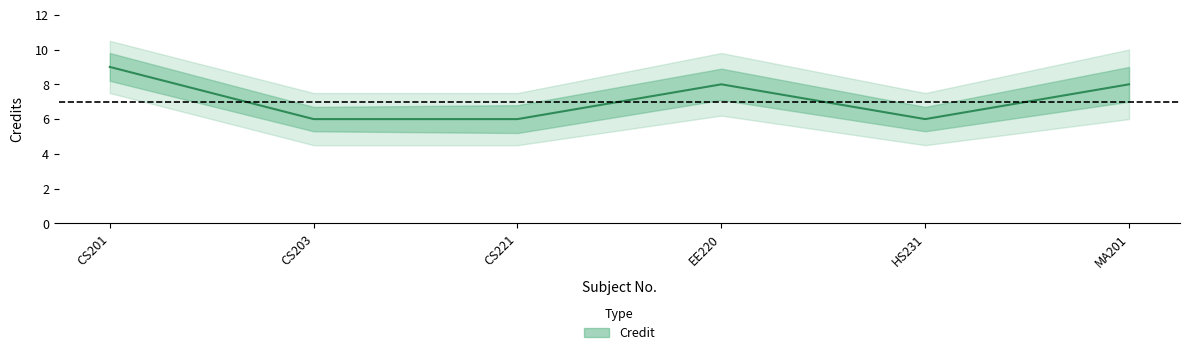

What is the value of the 5th point from the left?

6